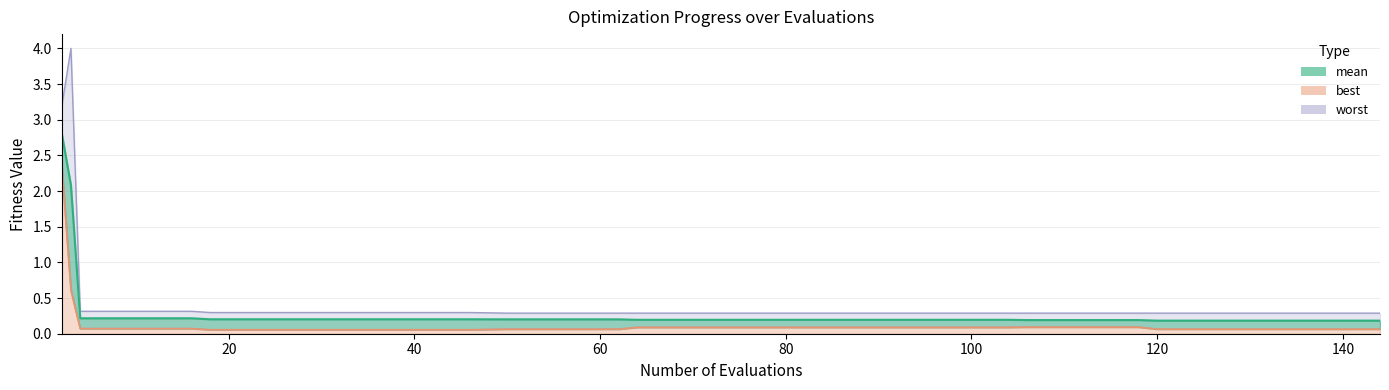

True or false: mean has more than 1 points higher than both neighbors.

False